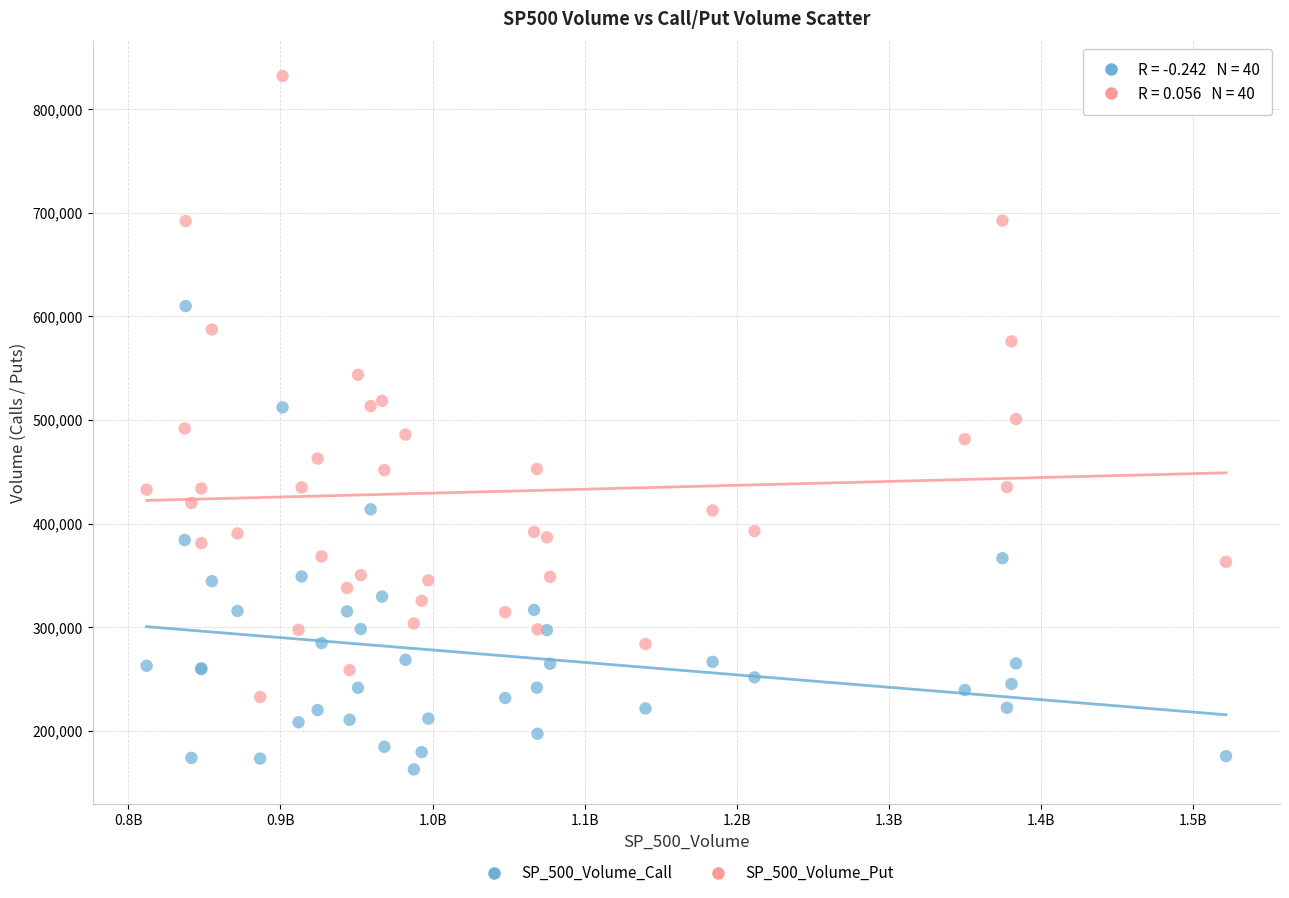

Which series contains the lowest Y value?

SP_500_Volume_Call